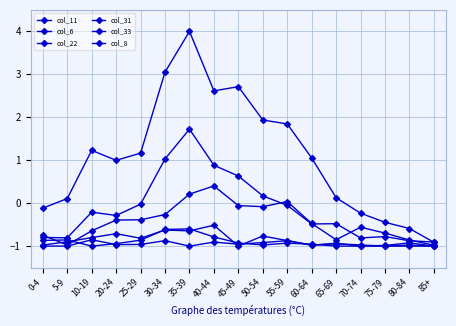

True or false: col_8 has more than 2 interior local peaks.

True